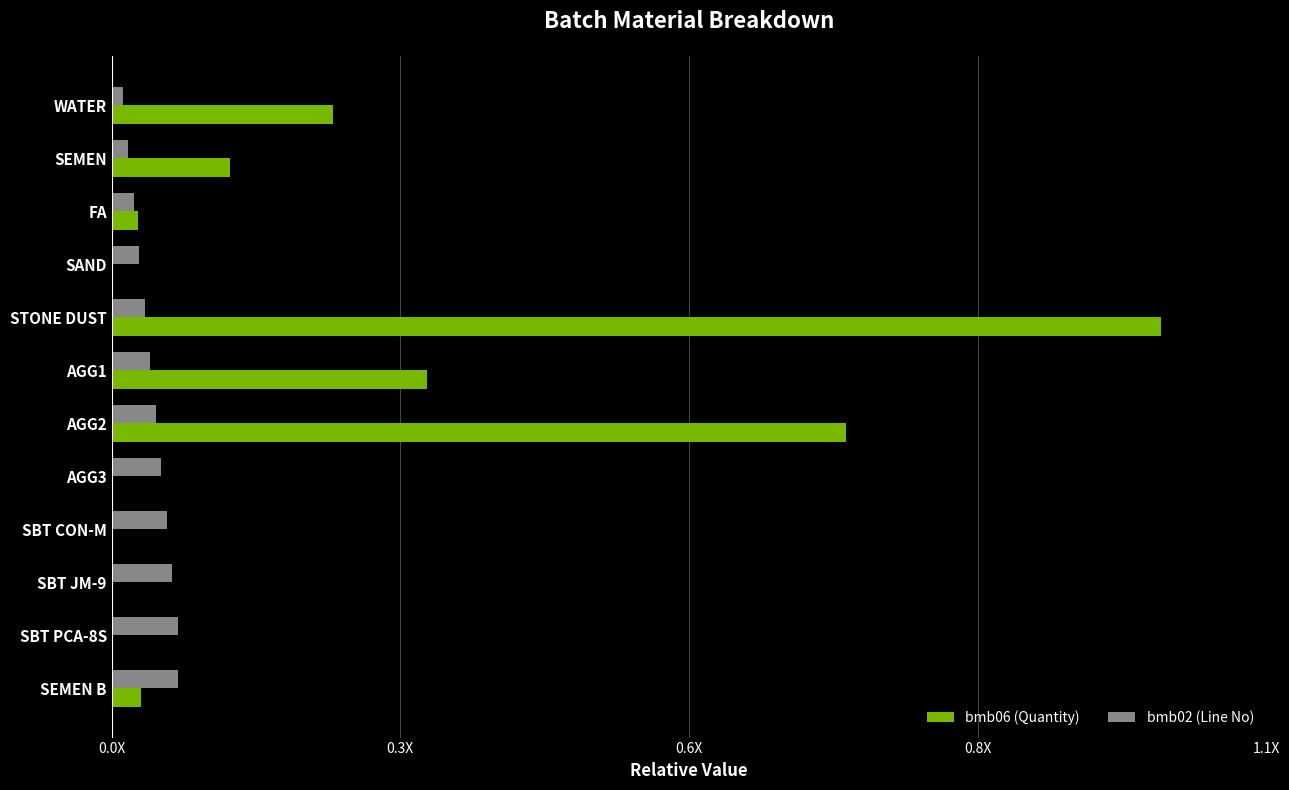

Reading left to right, list all the values displayed in this chart.

bmb06 (Quantity): 0.2	0.1	0.0	0.0	1.0	0.3	0.7	0.0	0.0	0.0	0.0	0.0
bmb02 (Line No): 0.0	0.0	0.0	0.0	0.0	0.0	0.0	0.0	0.1	0.1	0.1	0.1